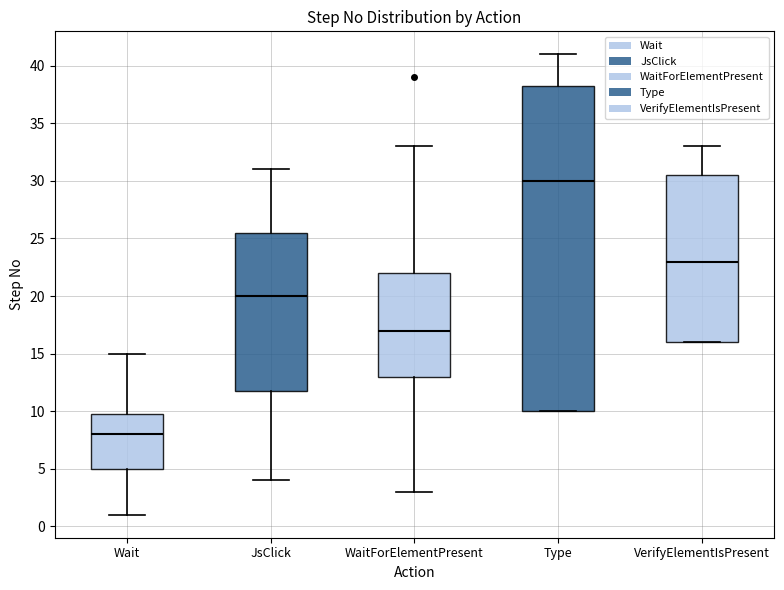

Reading left to right, read every box against the y-axis: the position of its median line, the range the box covers, and the ends of its whiskers. The values are not printed on the chart, so give them approximately, as read against the axis.

Wait: median 8.0, box 5.0 to 10.0, whiskers 1.0 to 15.0
JsClick: median 20.0, box 12.0 to 25.5, whiskers 4.0 to 31.0
WaitForElementPresent: median 17.0, box 13.0 to 22.0, whiskers 3.0 to 33.0
Type: median 30.0, box 10.0 to 38.5, whiskers 10.0 to 41.0
VerifyElementIsPresent: median 23.0, box 16.0 to 30.5, whiskers 16.0 to 33.0